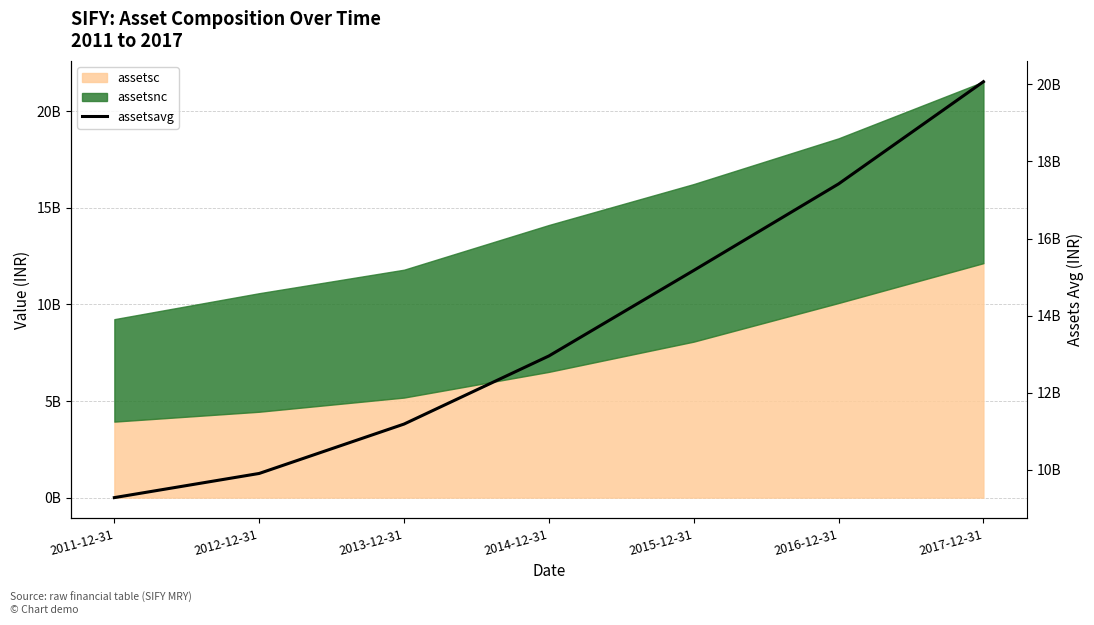

The value at 2011-12-31 is 6119052777. True or false?

False